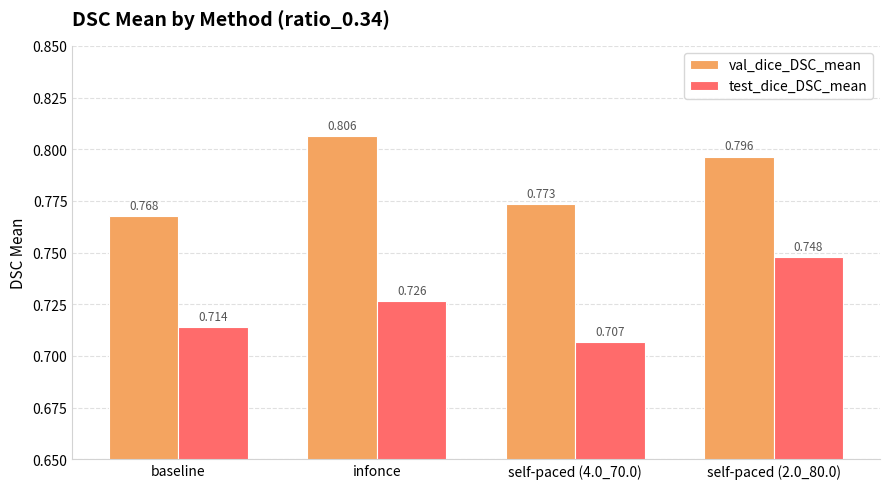

Between self-paced (4.0_70.0) and self-paced (2.0_80.0), which series saw the biggest shift?

test_dice_DSC_mean